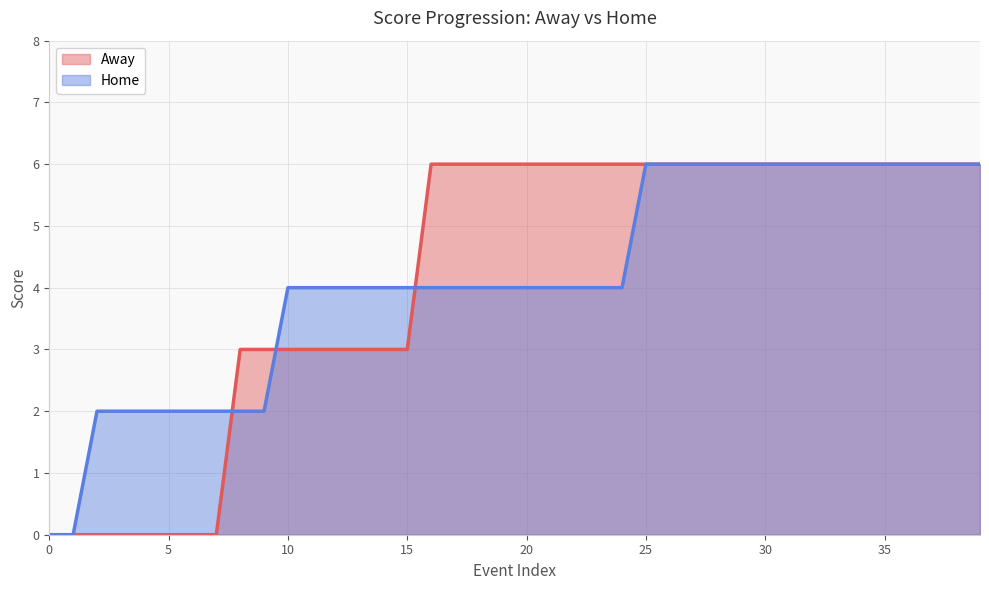

What is the label of the 20th point from the right?

20